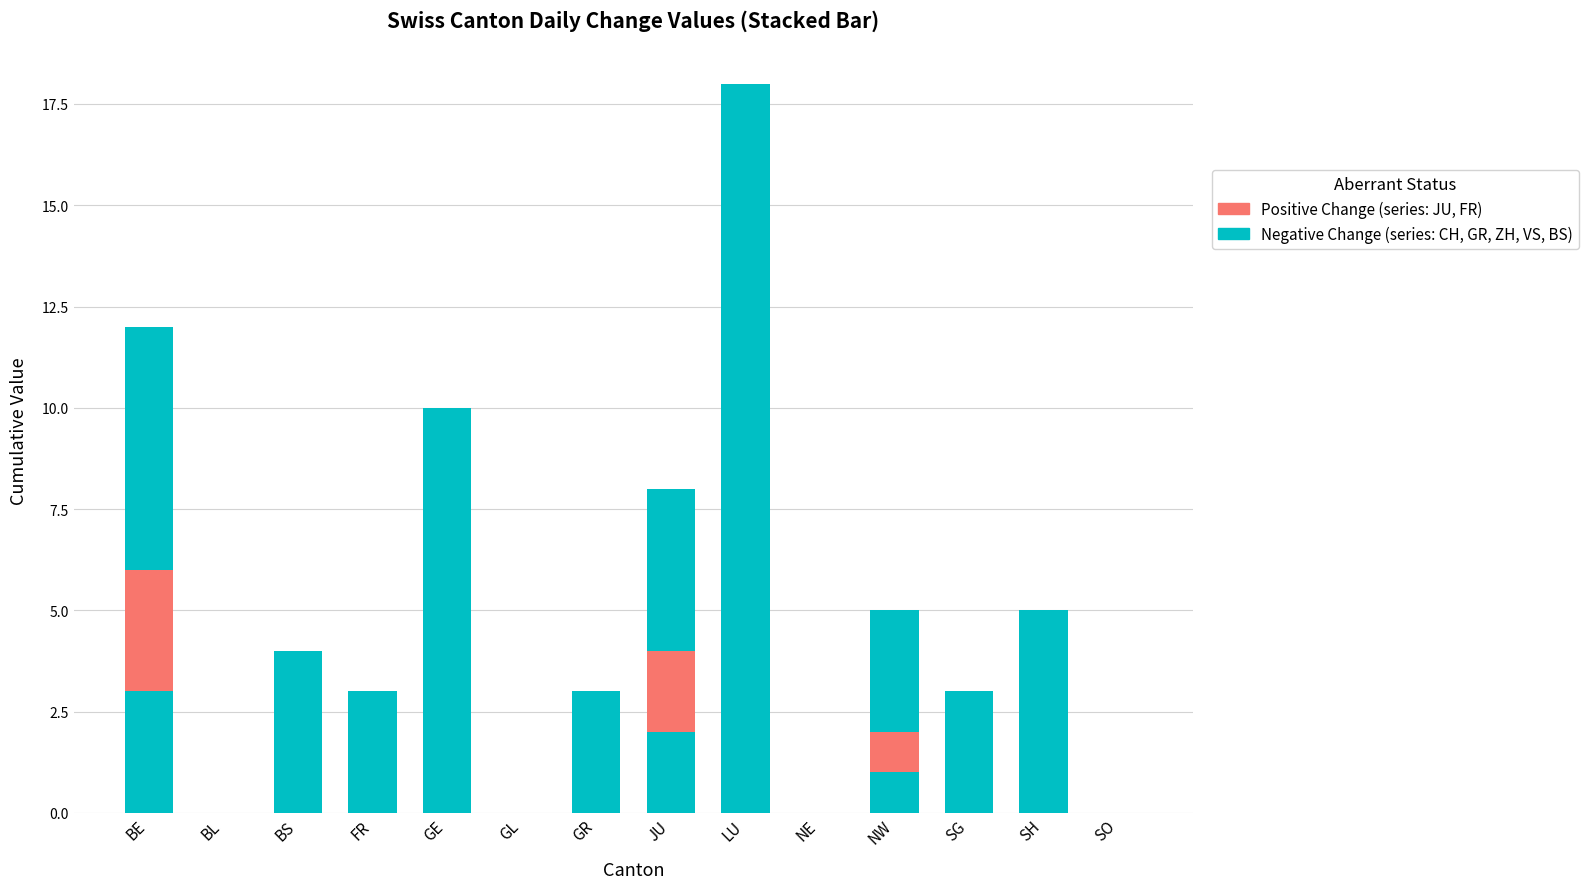

At which category is the sum across all series the highest?

LU